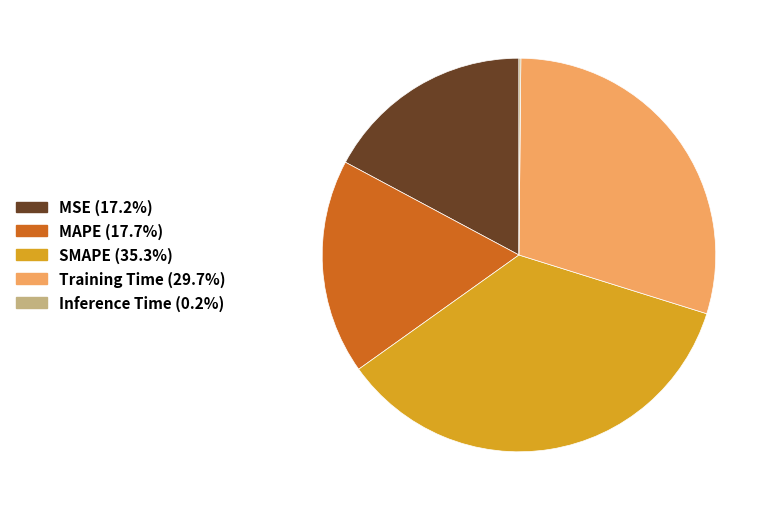

Combined, do SMAPE and MSE account for over 50%?

Yes